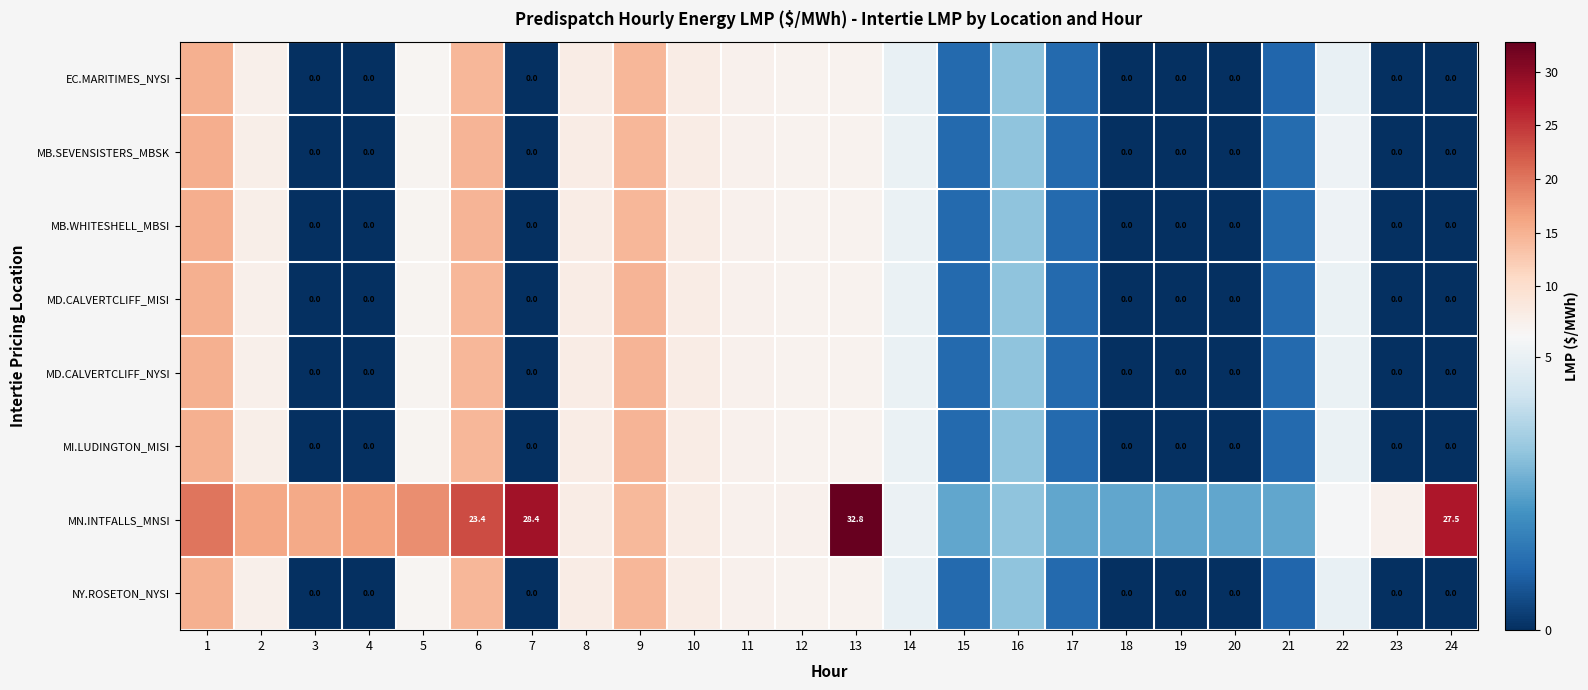

What is the difference between the highest and lowest values at 23?

6.6